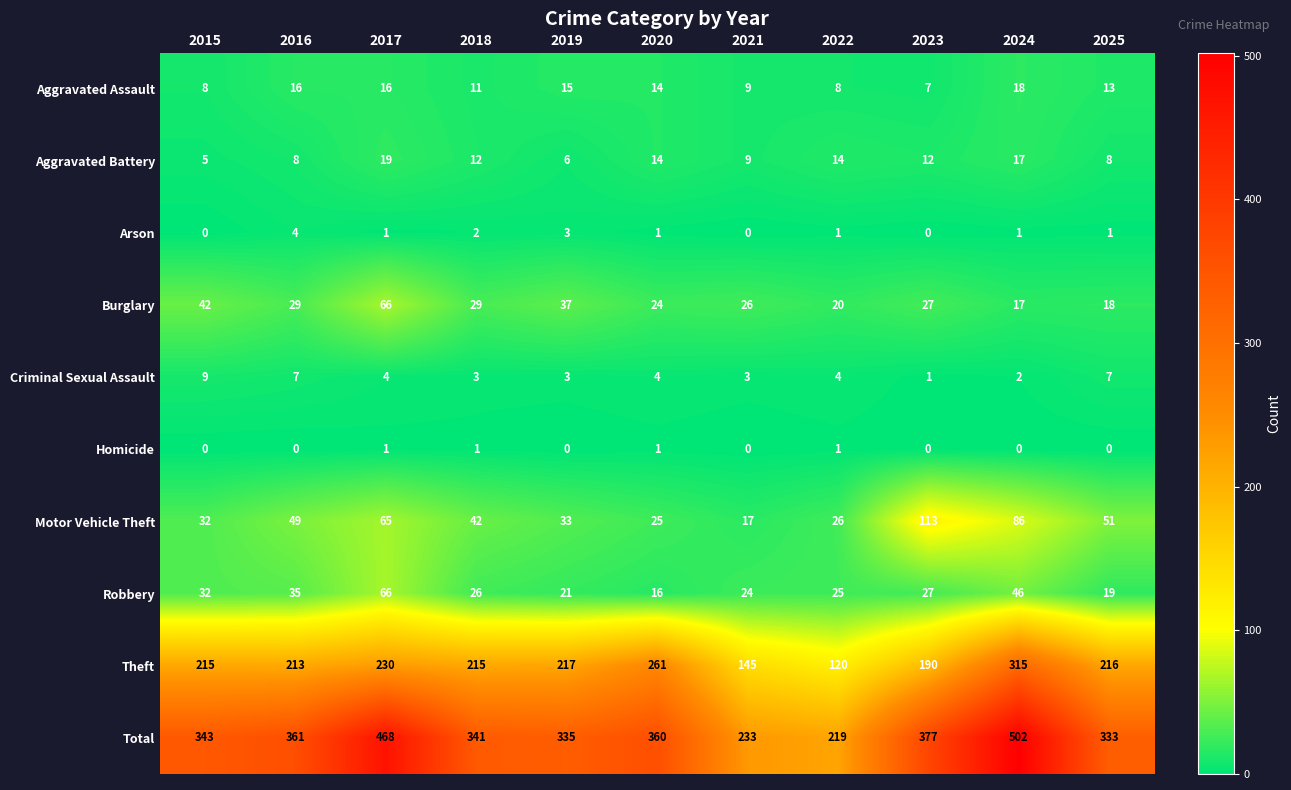

Between 2018 and 2025, which series saw the biggest shift?

Burglary